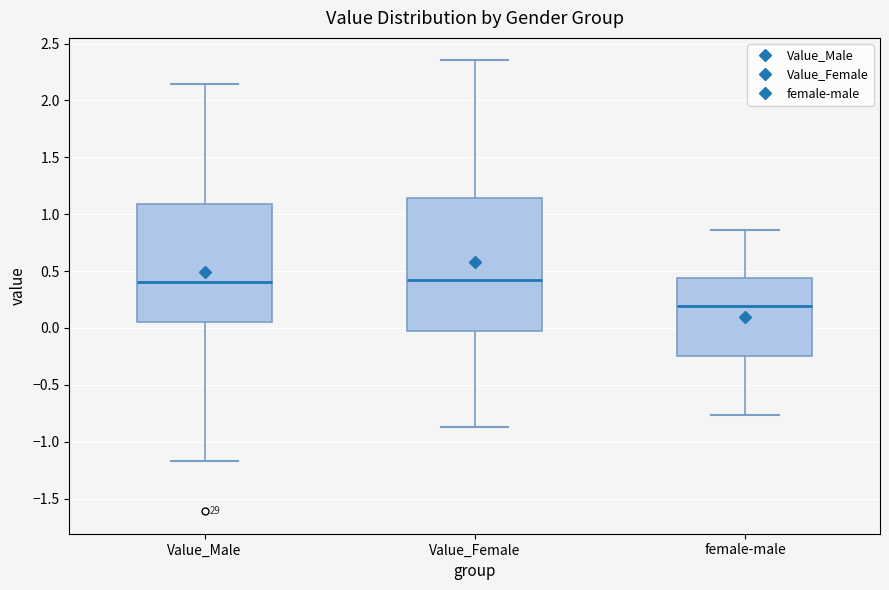

Where does the lower whisker of the box for Value_Male end on the y-axis? The values are not printed on the chart, so give them approximately, as read against the axis.

-1.15